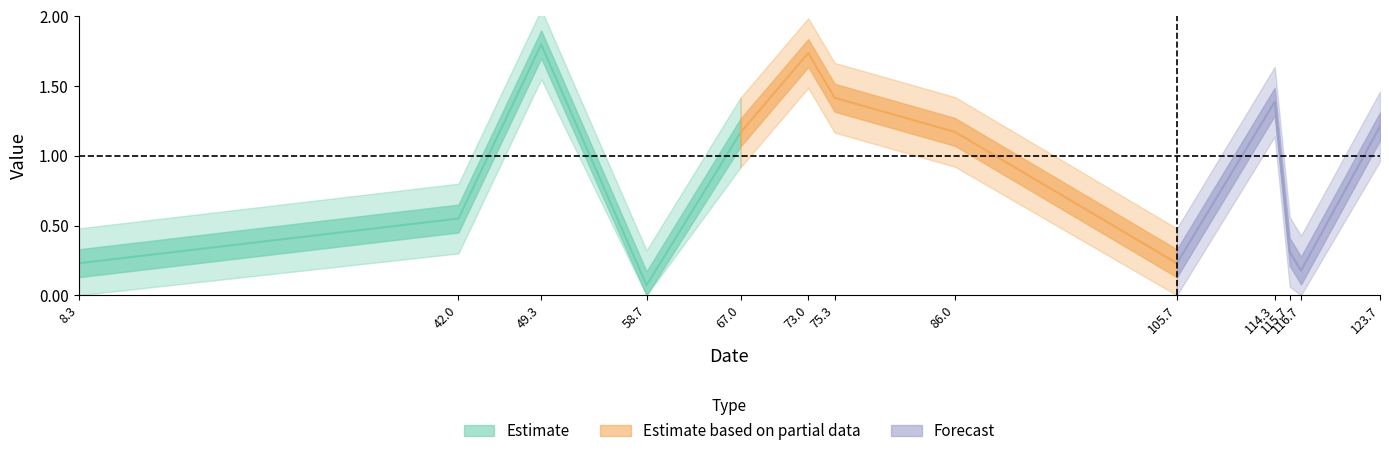

What is the sum of all Forecast values?

3.3